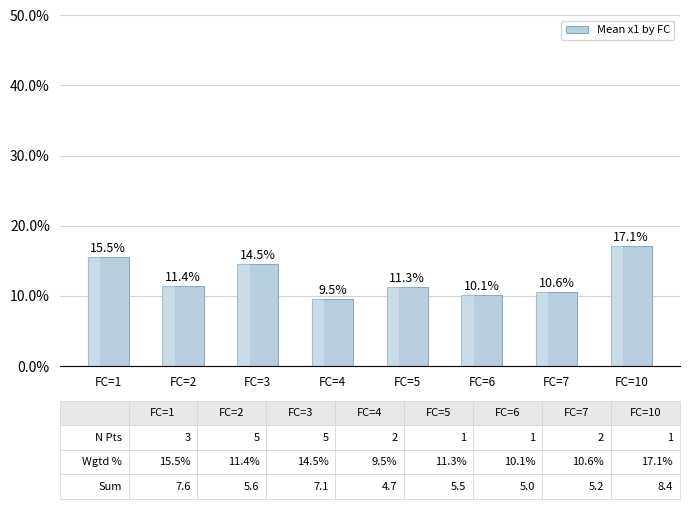

Is it true that the value at FC=4 is 0.2?

False